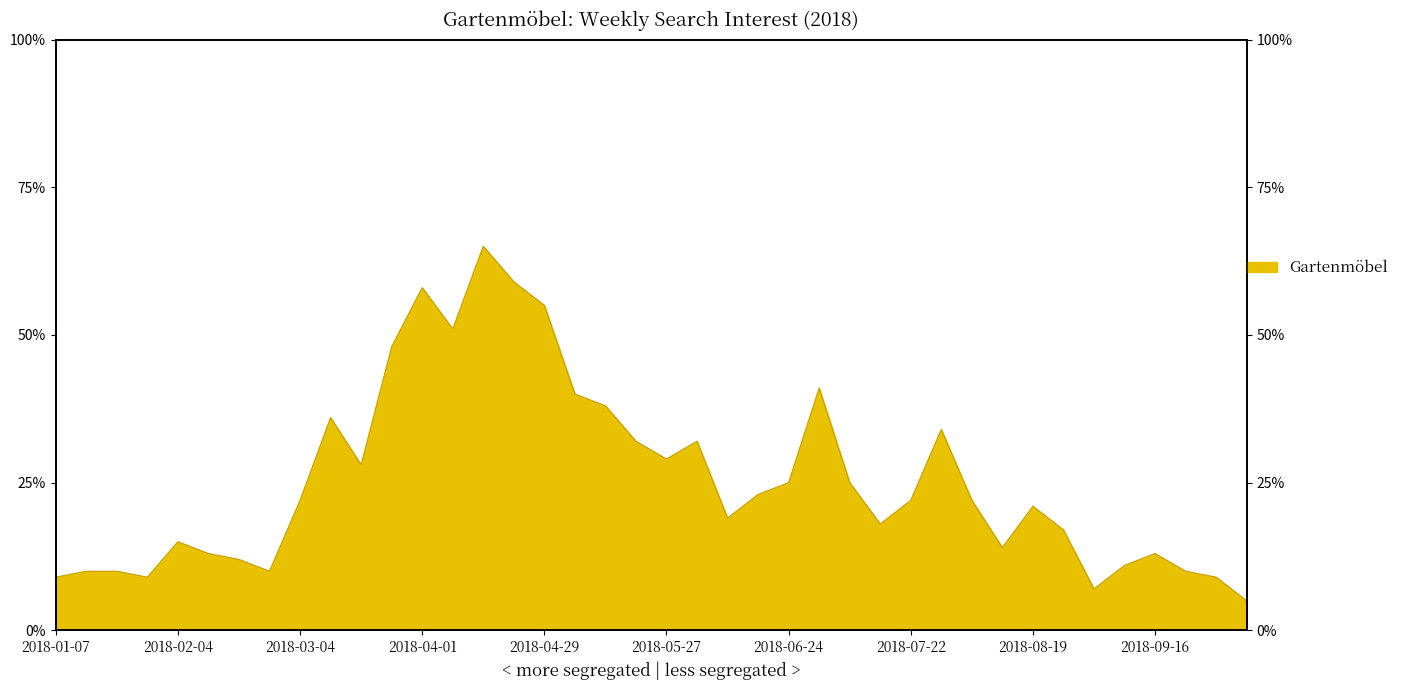

Reading right to left, what are all the values shown in this chart?

5	9	10	13	11	7	17	21	14	22	34	22	18	25	41	25	23	19	32	29	32	38	40	55	59	65	51	58	48	28	36	22	10	12	13	15	9	10	10	9